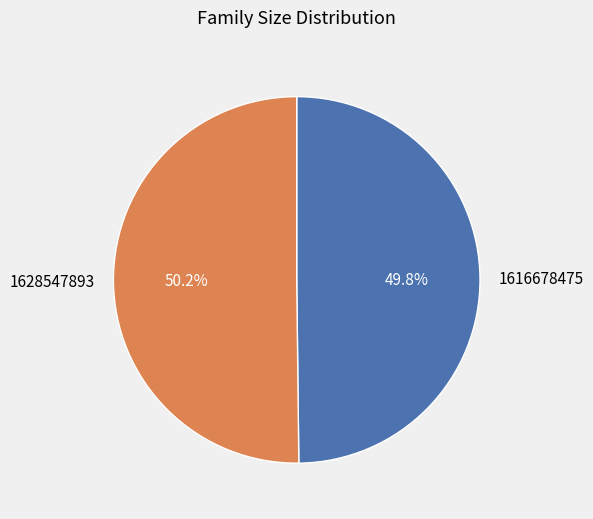

To the nearest percent, what percentage of the pie is 1628547893?

50%